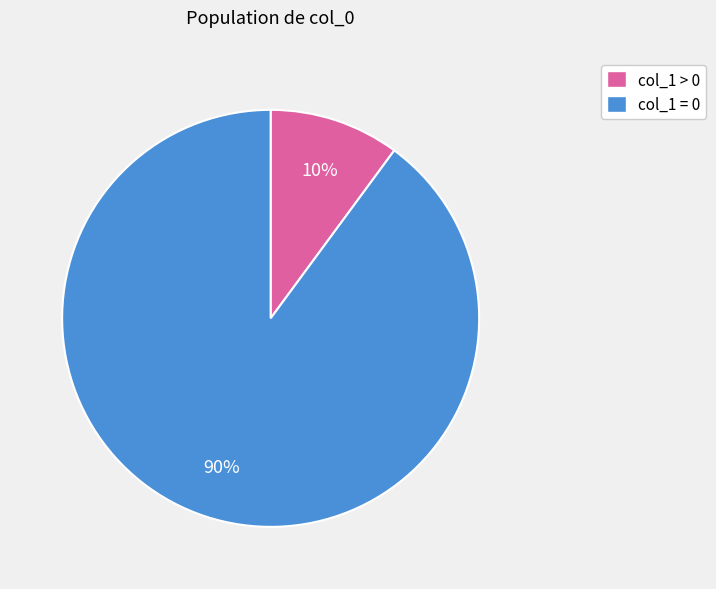

Which category has the smallest portion of the pie?

col_1 > 0